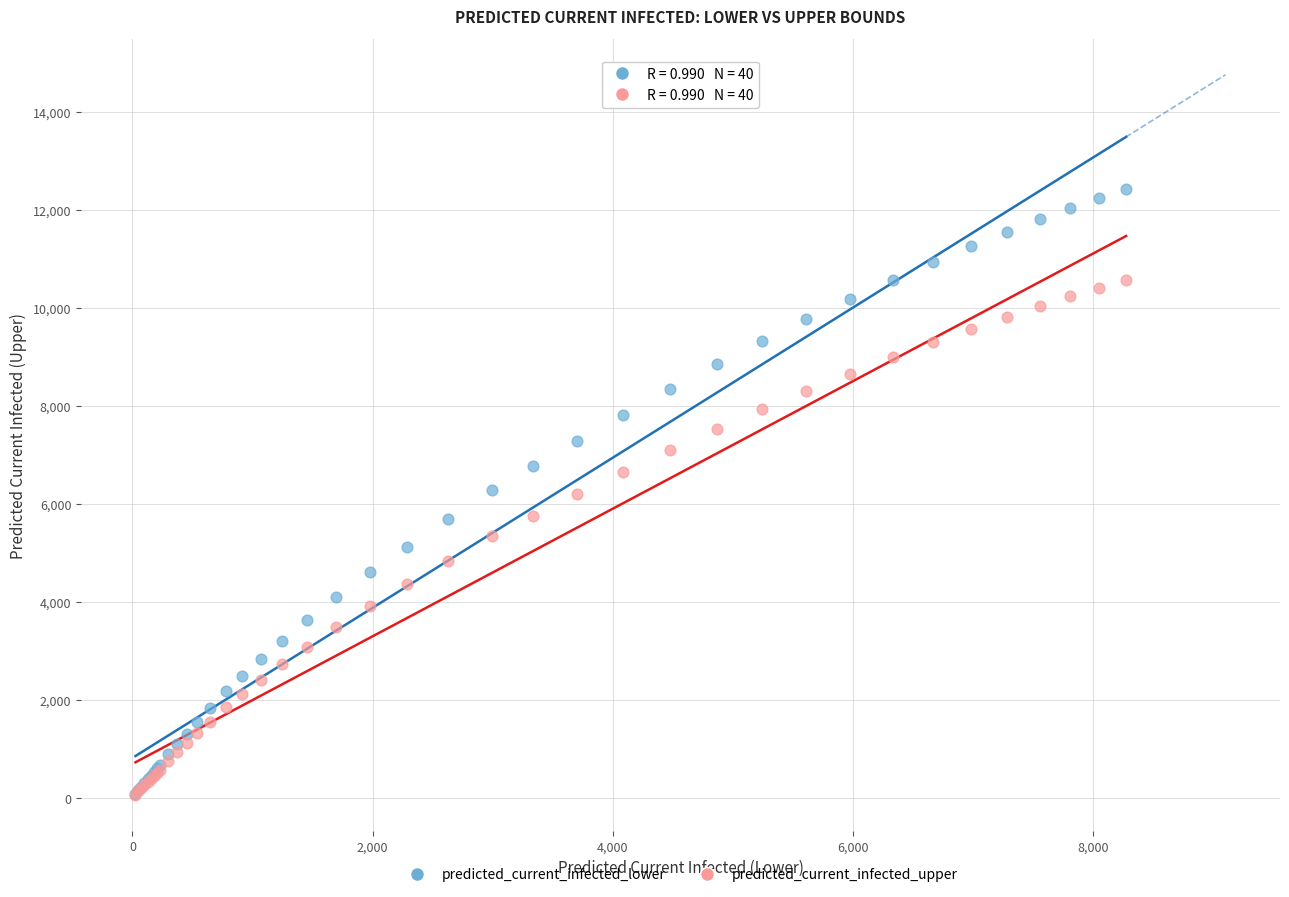

What are all the series names shown in the legend?

predicted_current_infected_lower, predicted_current_infected_upper